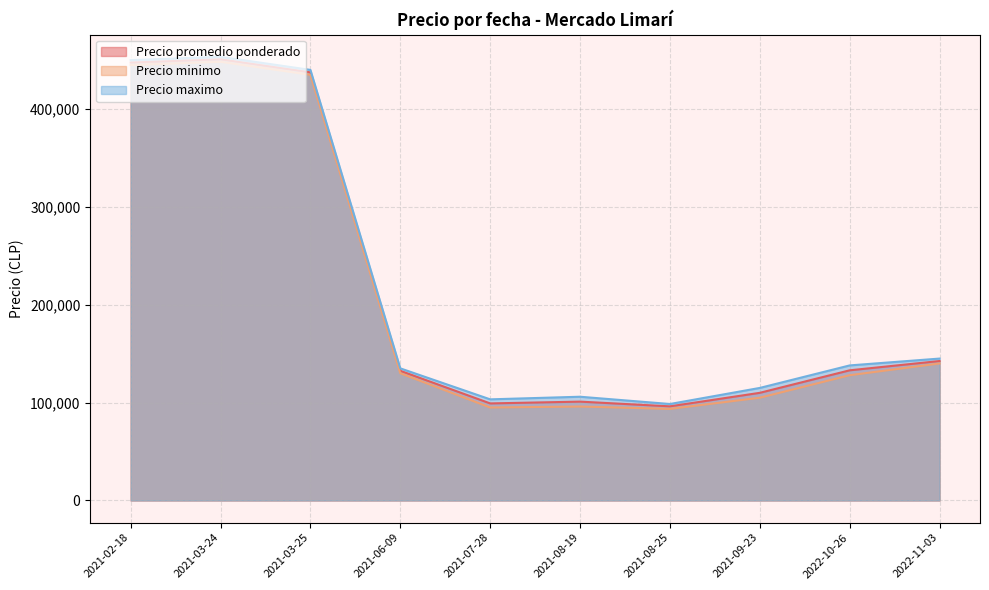

Does the chart have visible grid lines?

Yes